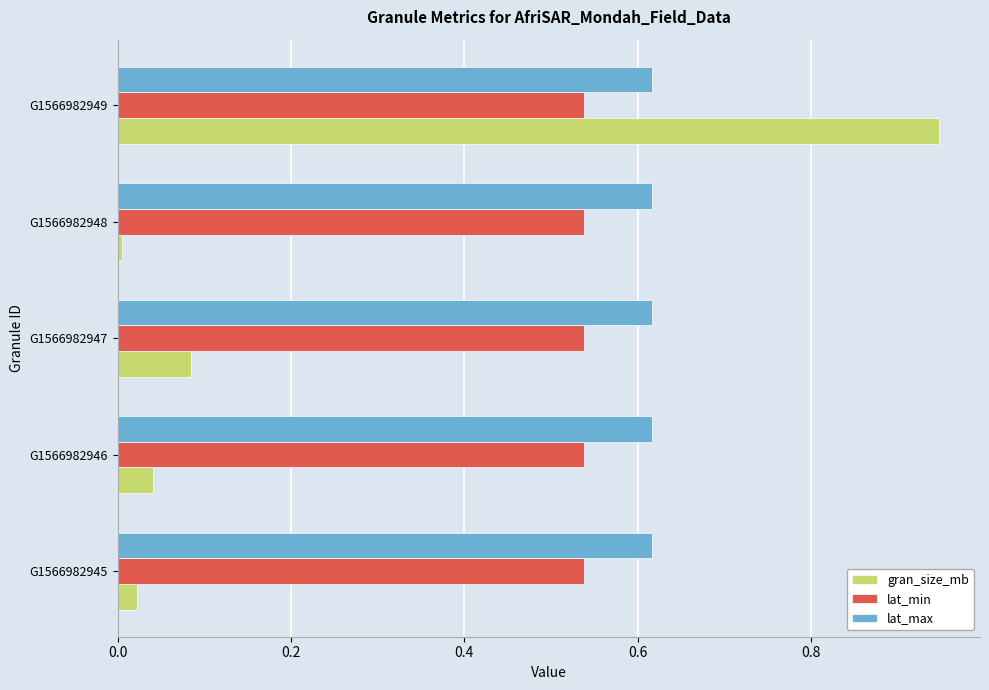

True or false: lat_max has a value of 0.3 at G1566982948.

False